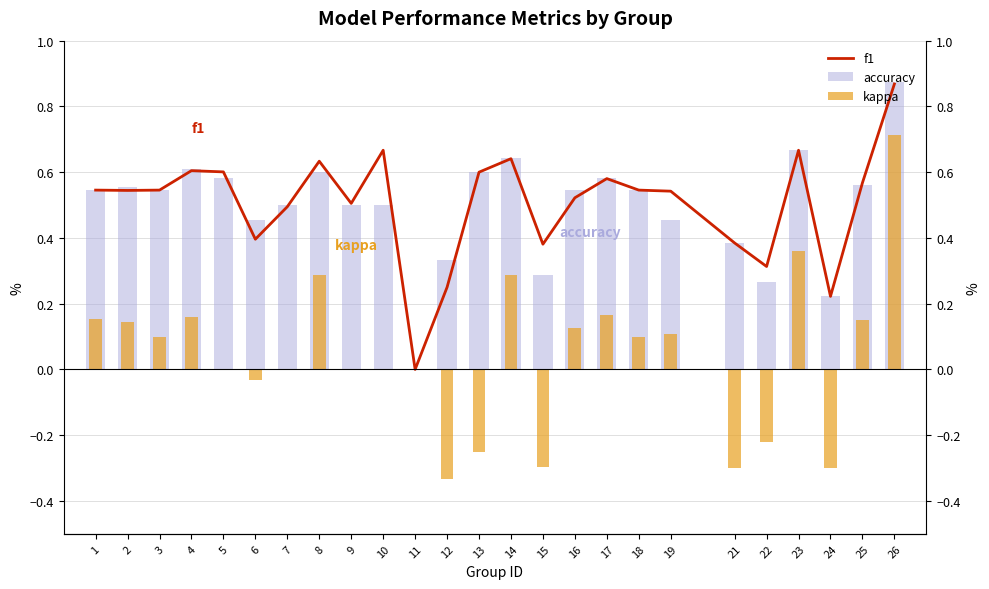

The kappa series shows 0.0 at 11. True or false?

True